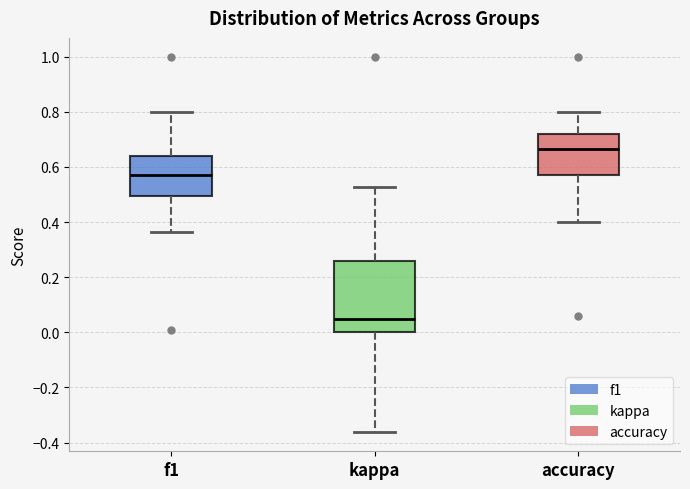

Reading left to right, transcribe this box plot: for each box, give where its median line is, the range the box spans, and where its two whiskers end, as read against the y-axis. The values are not printed on the chart, so give them approximately, as read against the axis.

f1: median 0.58, box 0.50 to 0.64, whiskers 0.36 to 0.80
kappa: median 0.04, box 0.00 to 0.26, whiskers -0.36 to 0.52
accuracy: median 0.66, box 0.58 to 0.72, whiskers 0.40 to 0.80